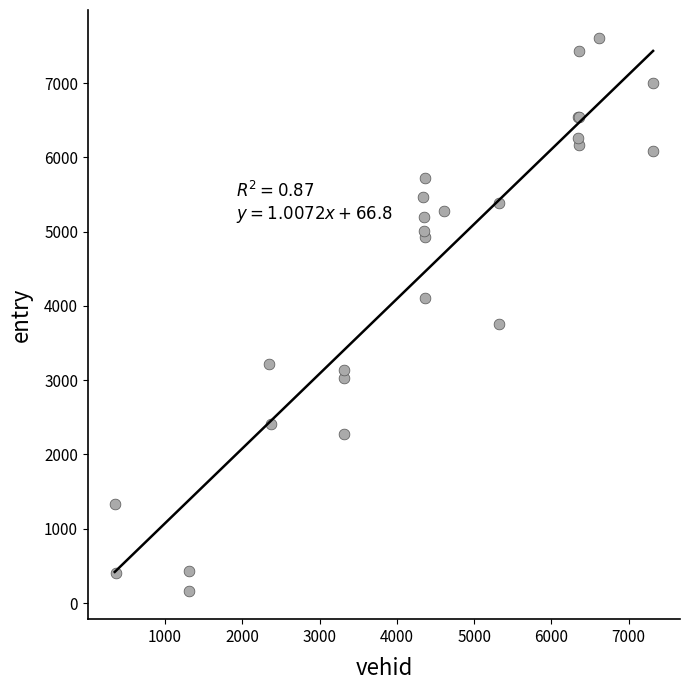

What Y value in the scatter plot is closest to 3884?

3754.7